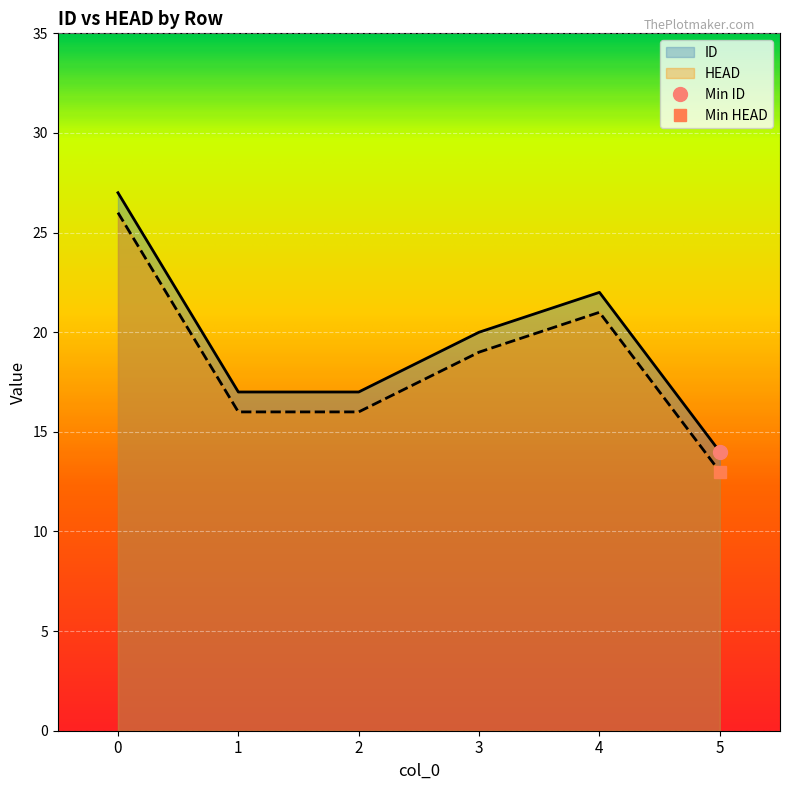

What is the approximate value of ID at 3, to the nearest 5?

20